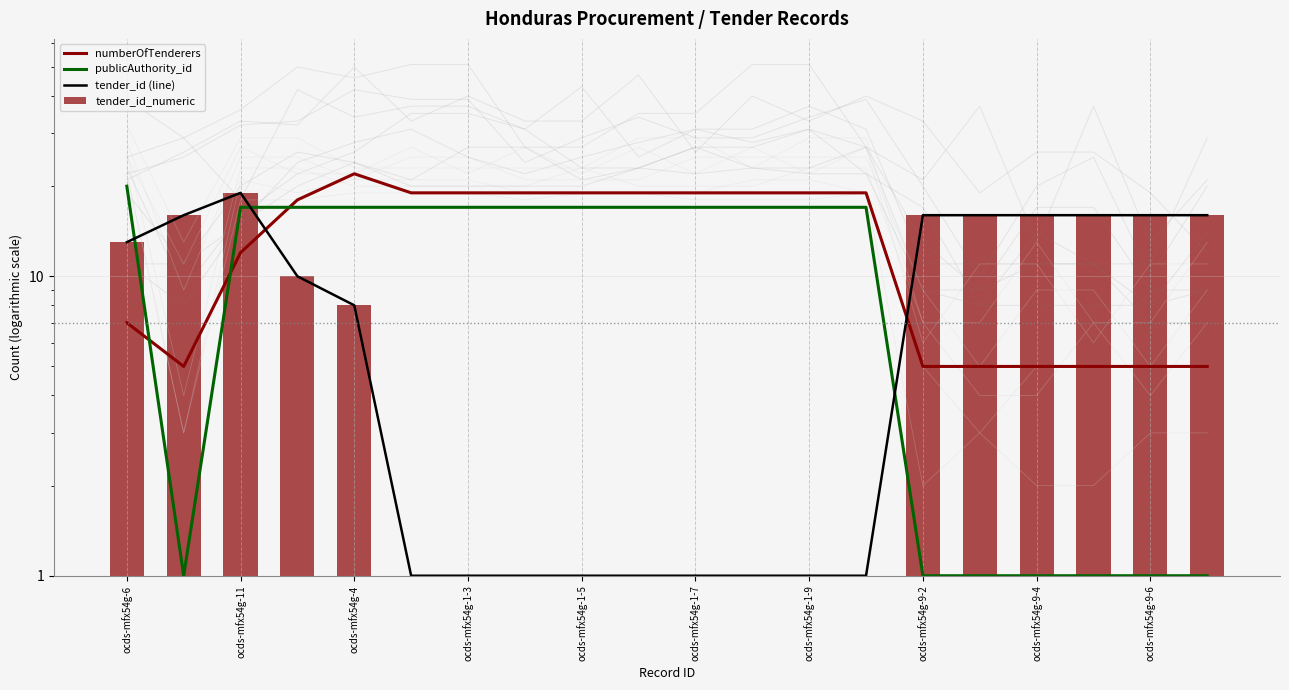

Which series has the largest total across all categories?

numberOfTenderers